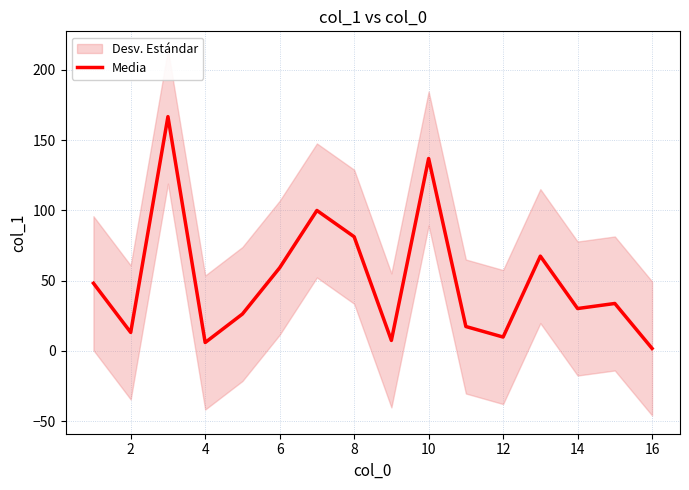

How many lines are shown in the chart?

1